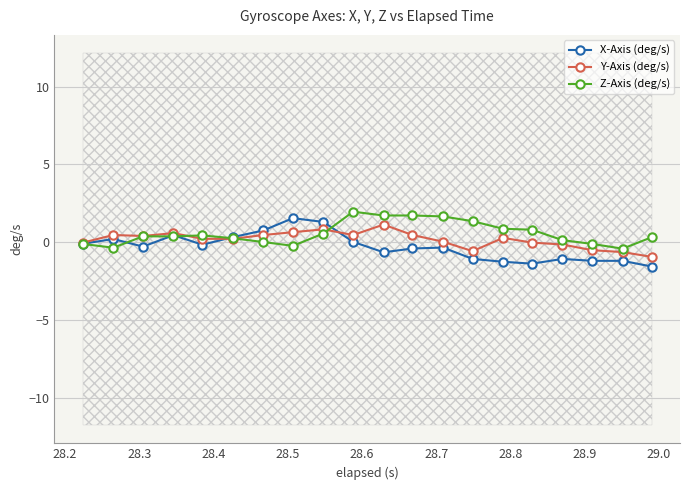

Which series has the largest range (max minus min)?

X-Axis (deg/s)